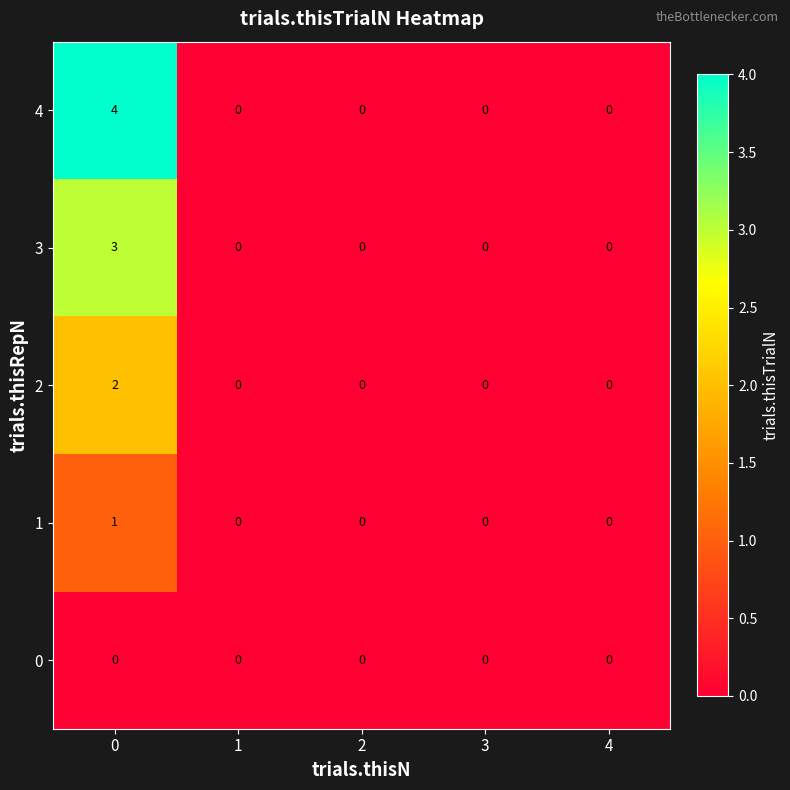

At how many categories does at least one series exceed 2?

1